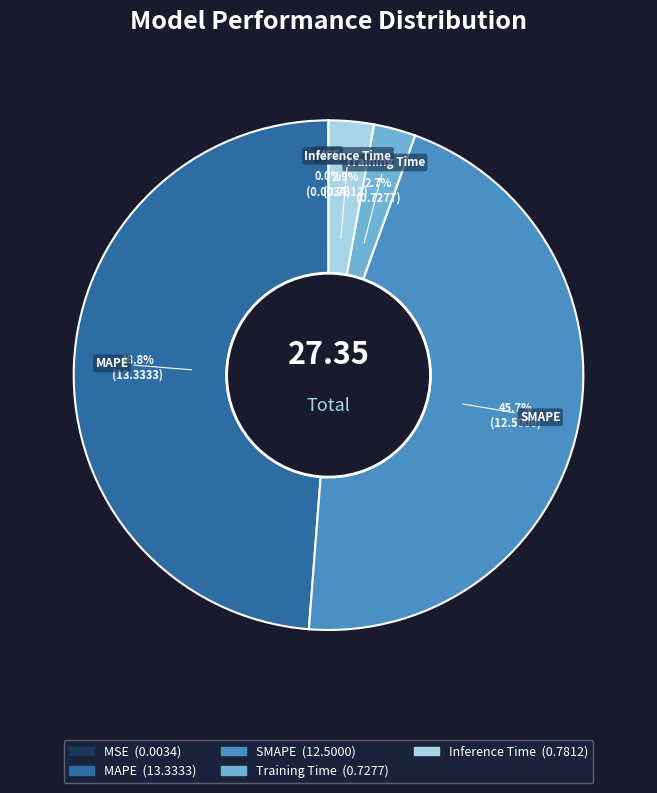

To the nearest percent, what is the average slice percentage?

20%